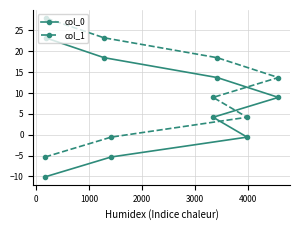

Rank the series by their maximum value, from highest to lowest.

col_1, col_0